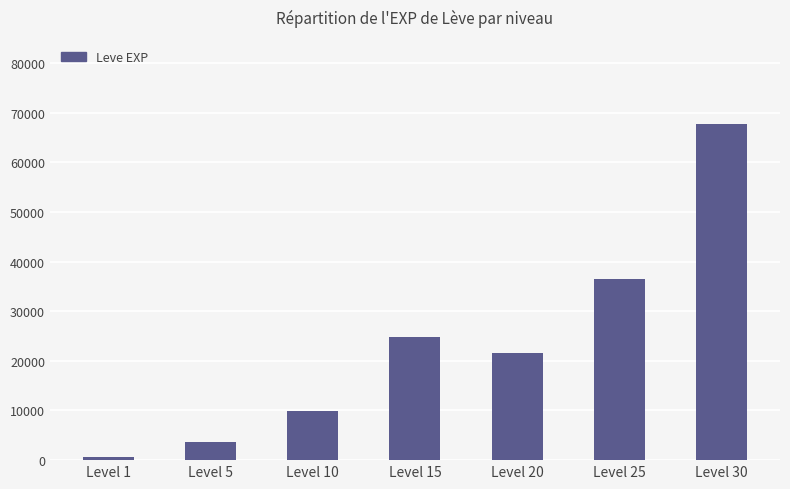

List the labels in order of value, largest first.

Level 30, Level 25, Level 15, Level 20, Level 10, Level 5, Level 1